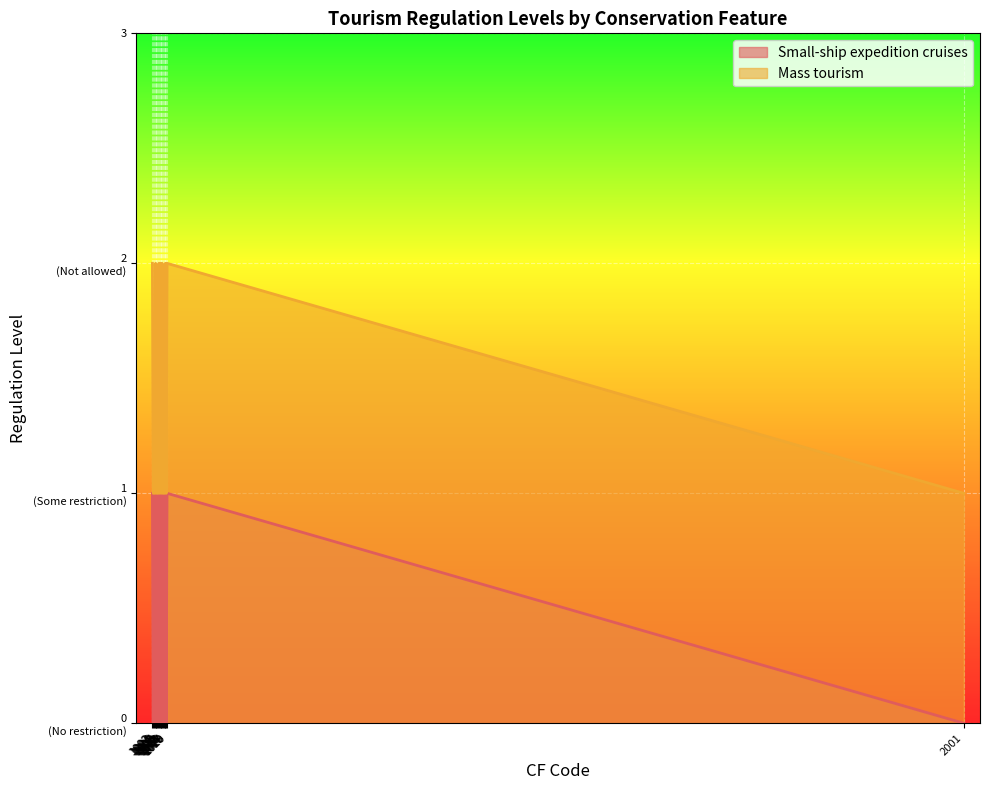

How many Small-ship expedition cruises values are between 0 and 1?

20